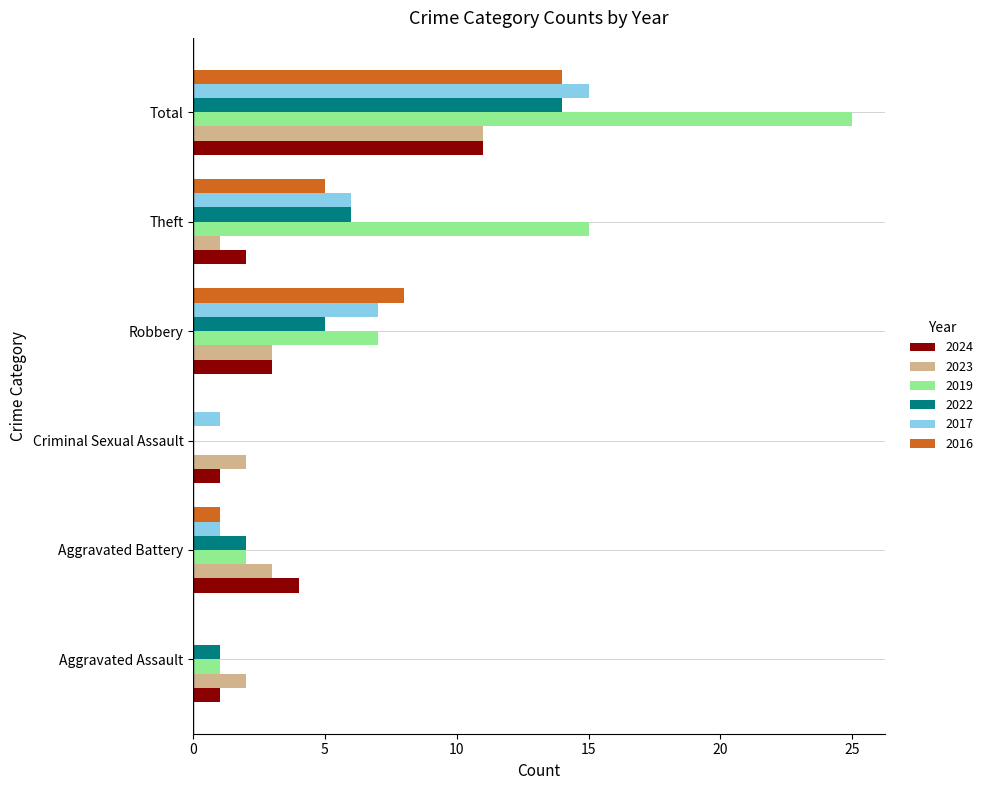

What is the sum of all 2019 values?

50